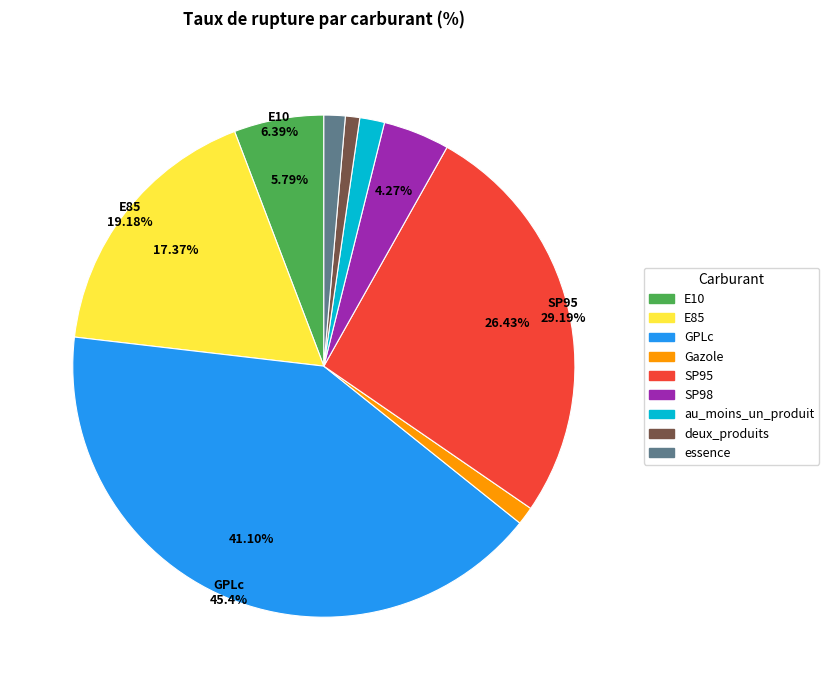

The GPLc slice represents 26% of the pie. True or false?

False